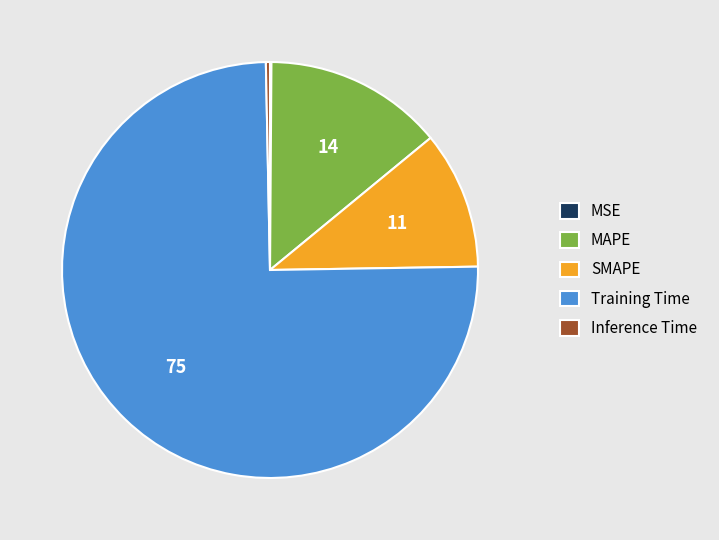

What is the largest slice in the pie chart?

Training Time